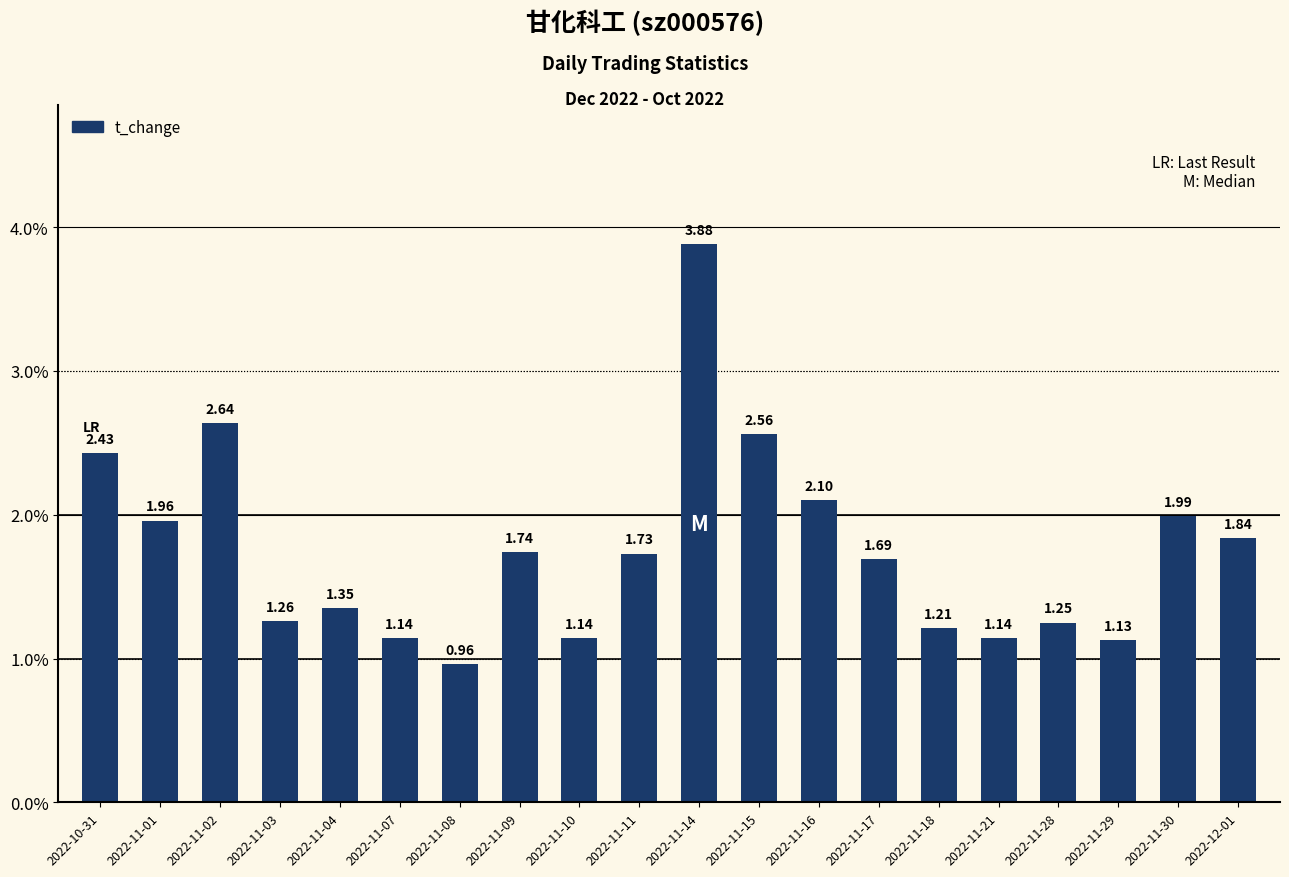

Count the number of data series in this chart.

1